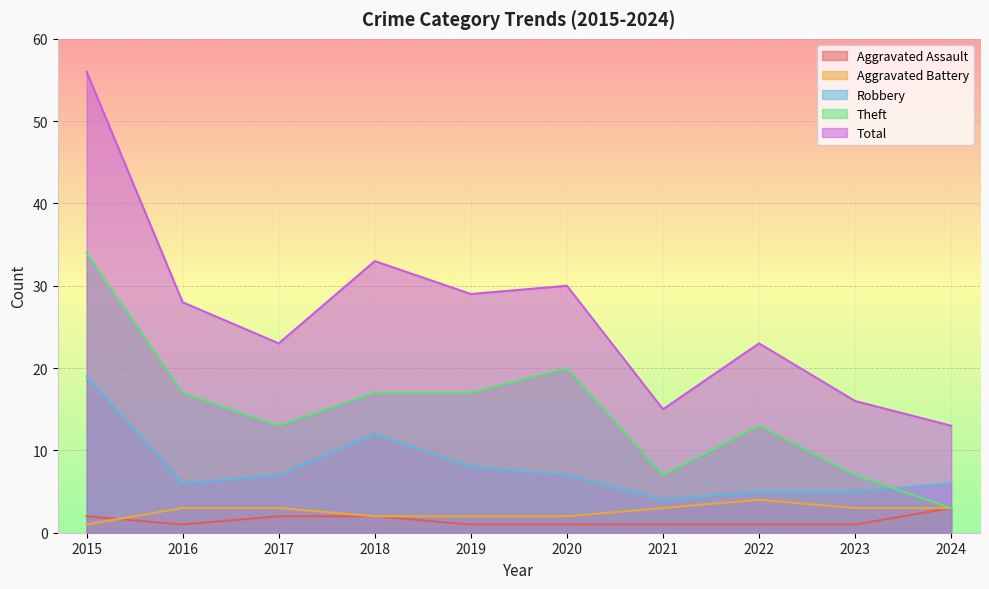

List the labels in order of Robbery value, largest first.

2015, 2018, 2019, 2017, 2020, 2016, 2024, 2022, 2023, 2021